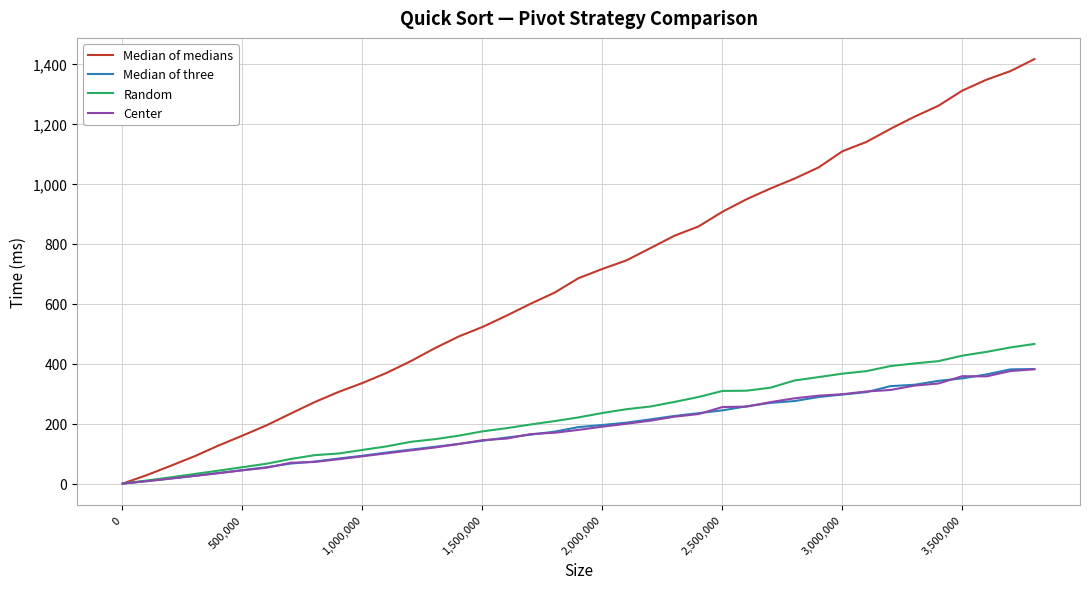

What is the difference between the maximum and second lowest values in the Median of three series?

374.1